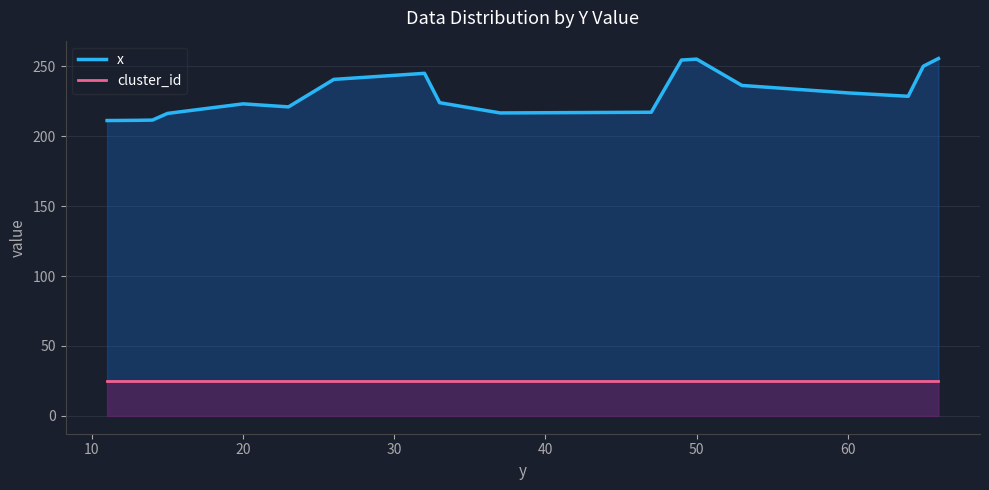

Which series has the largest total across all categories?

x